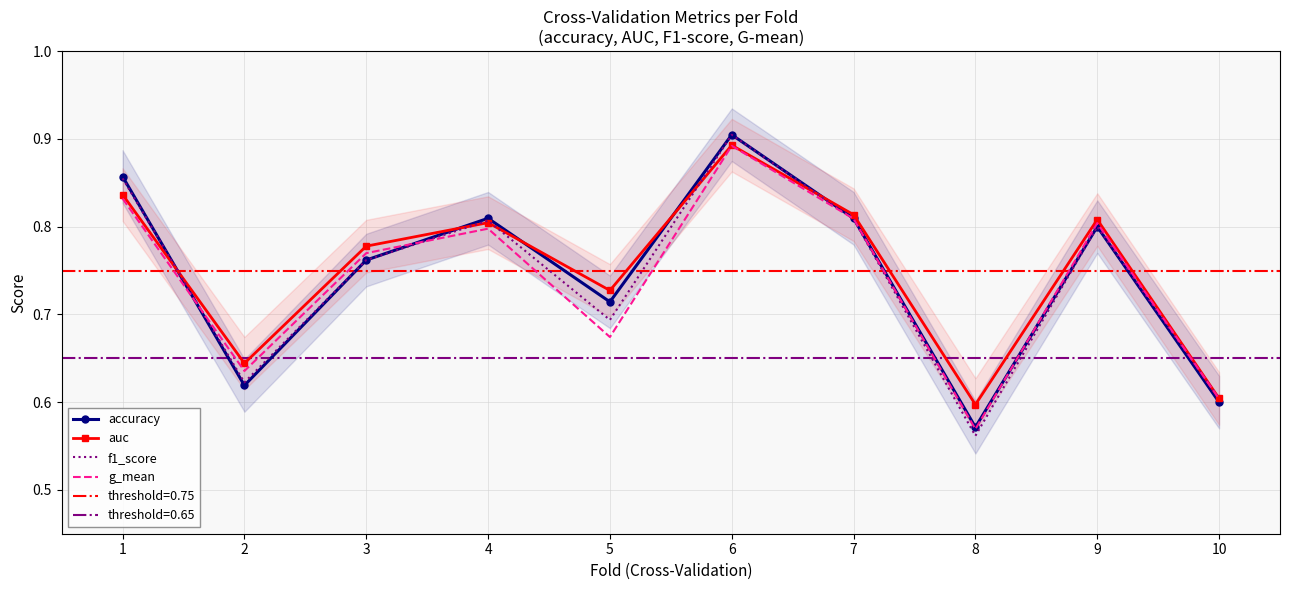

What is the lowest value of the auc series?

0.6